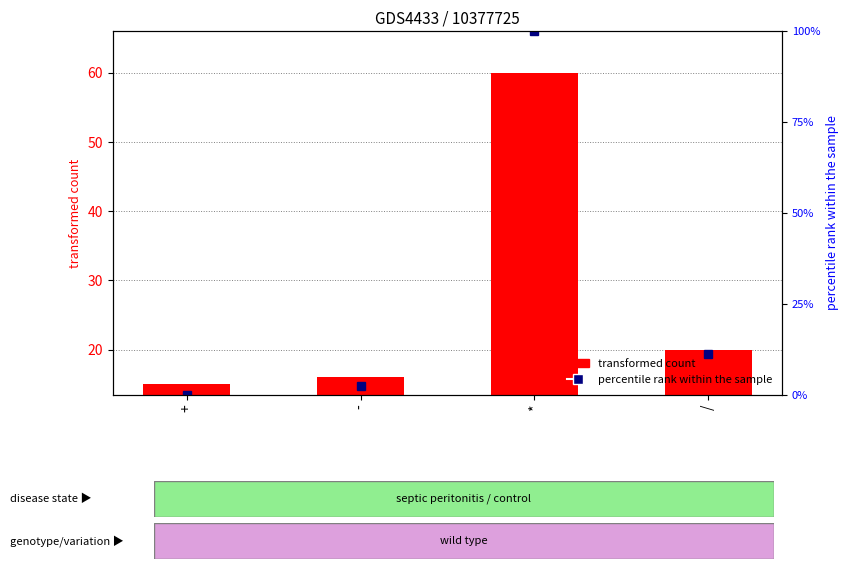

What is the difference between the second highest and second lowest values in the transformed count series?

4.0